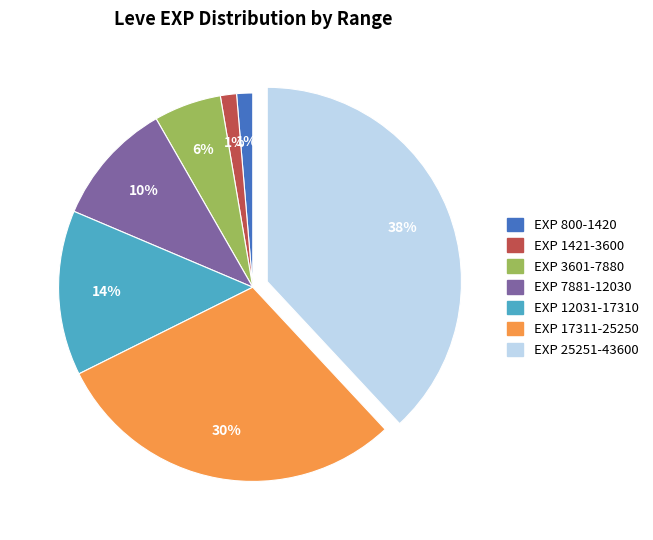

To the nearest percent, what is the average slice percentage?

14%